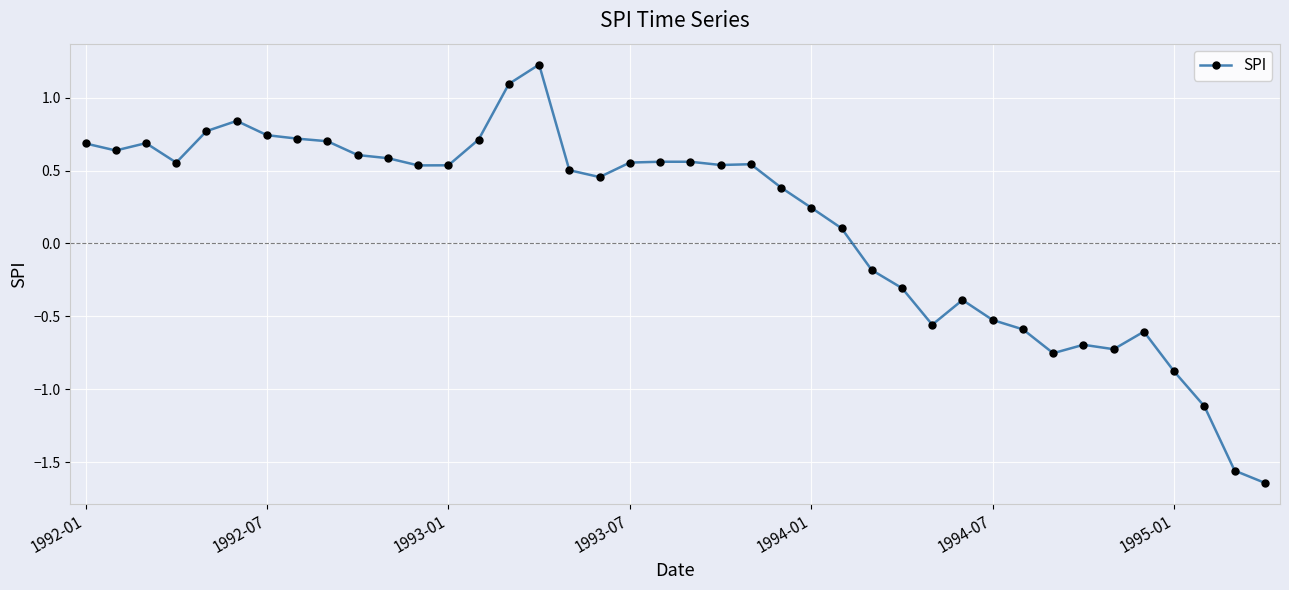

What is the sum of all values?

5.6